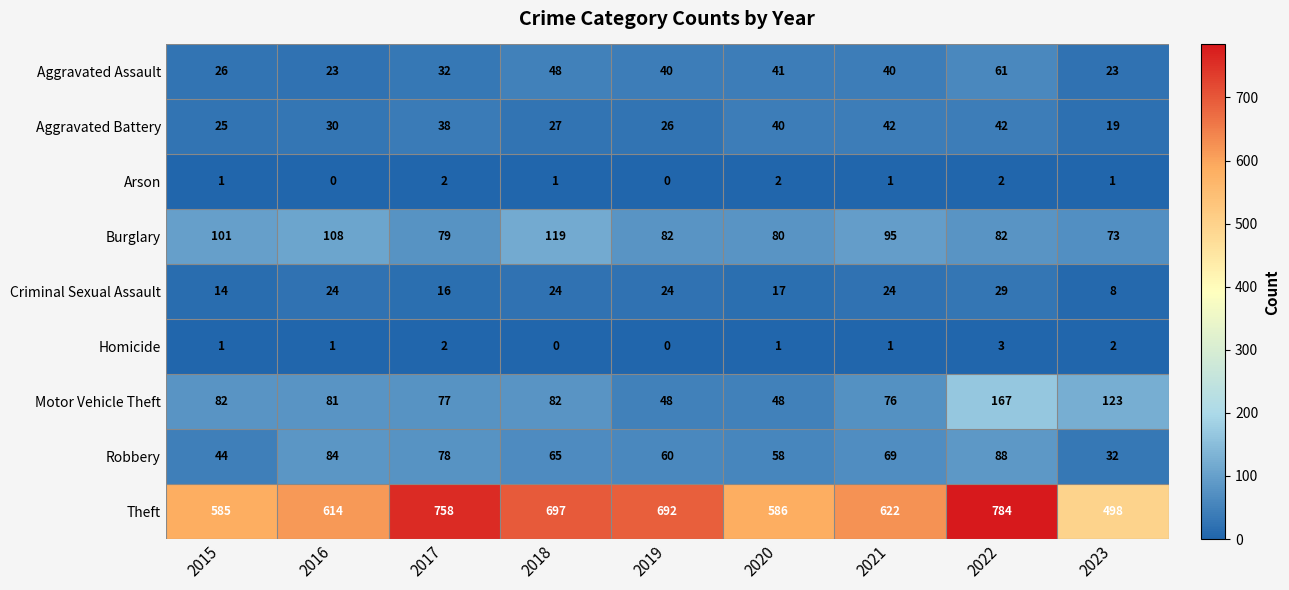

How many Homicide values are between 1 and 2?

6